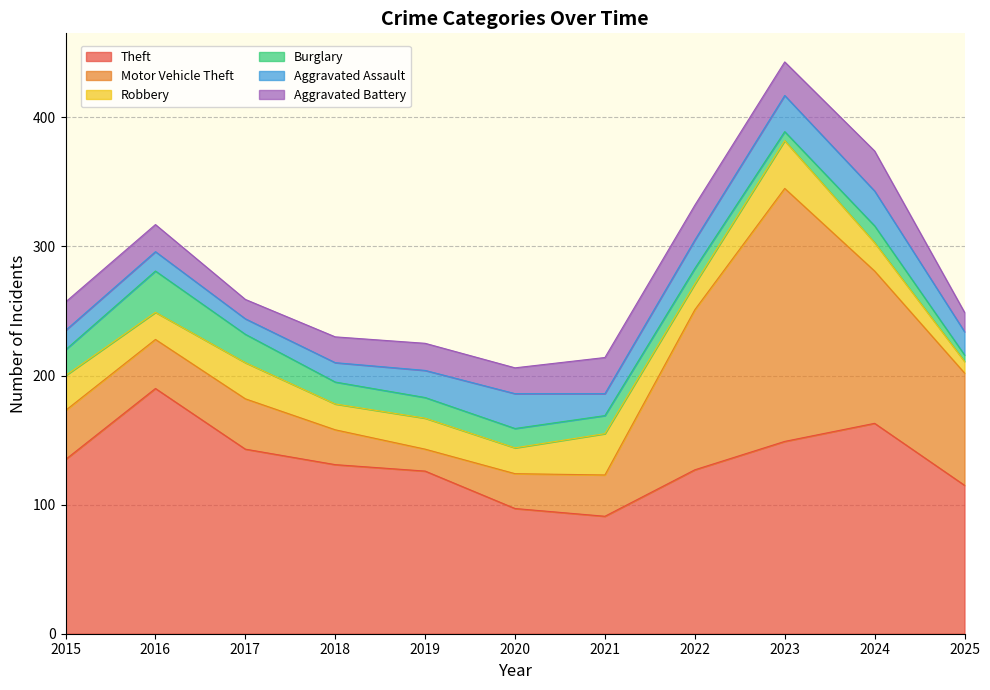

Where is Aggravated Assault nearest to the value 20?

2019